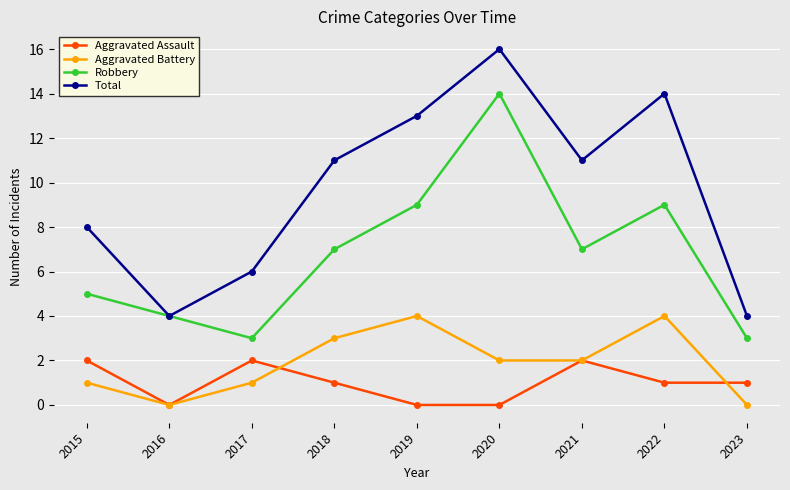

At 2017, list the series in order from smallest to largest.

Aggravated Battery, Aggravated Assault, Robbery, Total